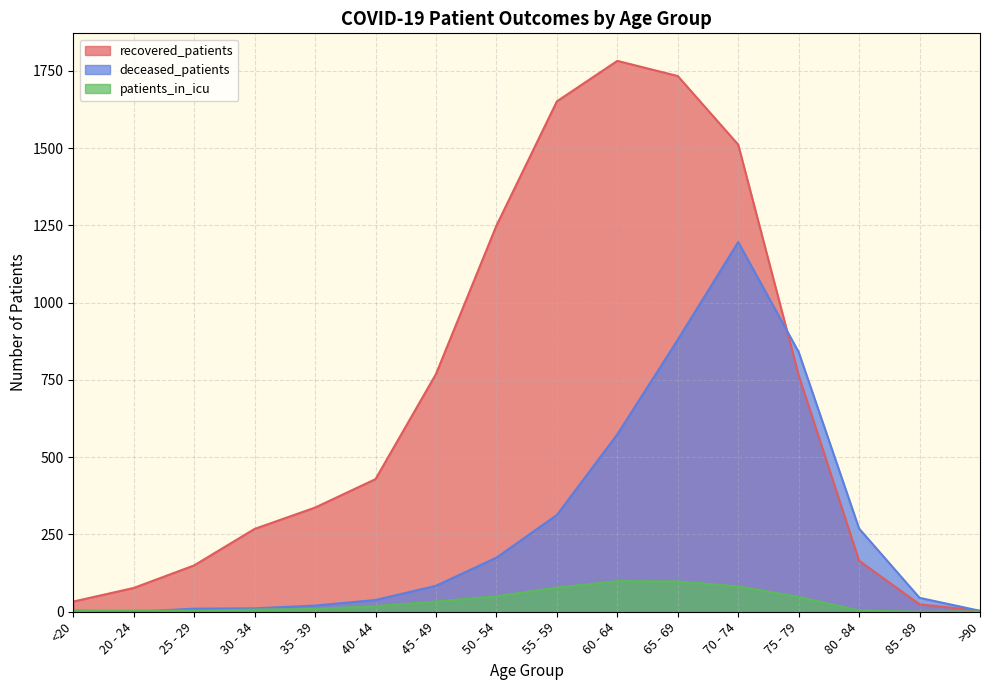

What is the greatest value displayed?

1782